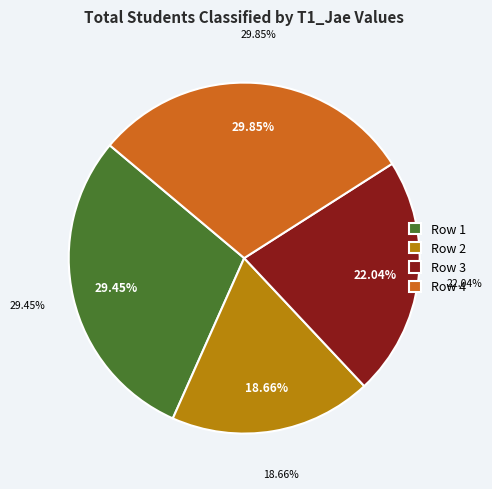

How many slices are in this pie chart?

4